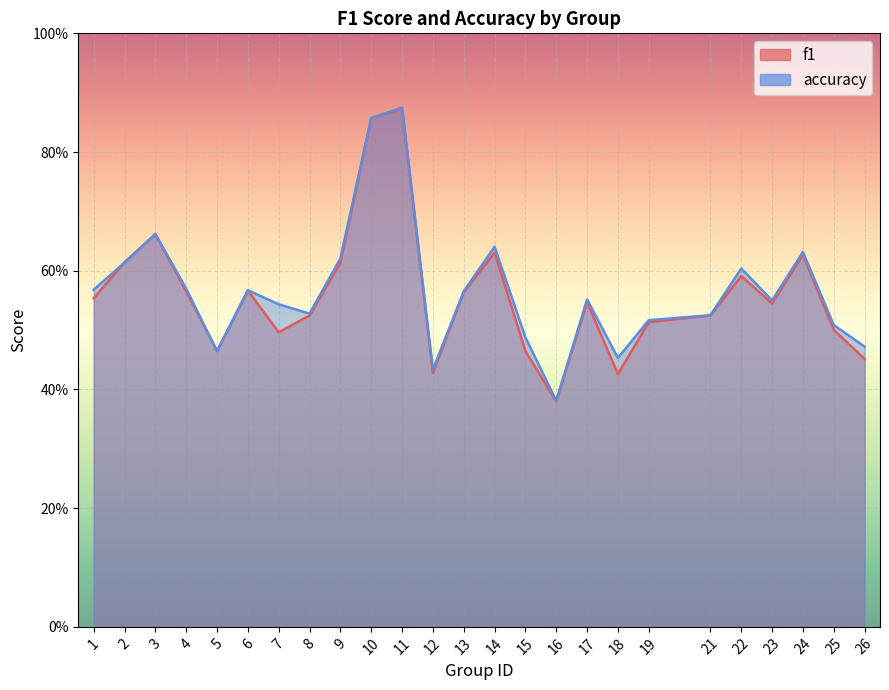

Is it true that f1 equals 0.9 at 8?

False